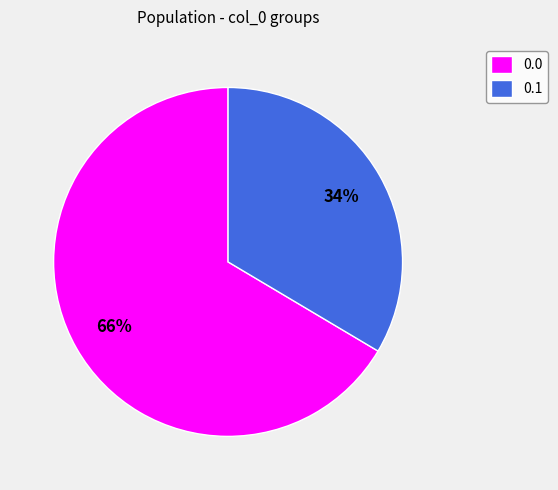

What is the smallest slice in the pie chart?

0.1